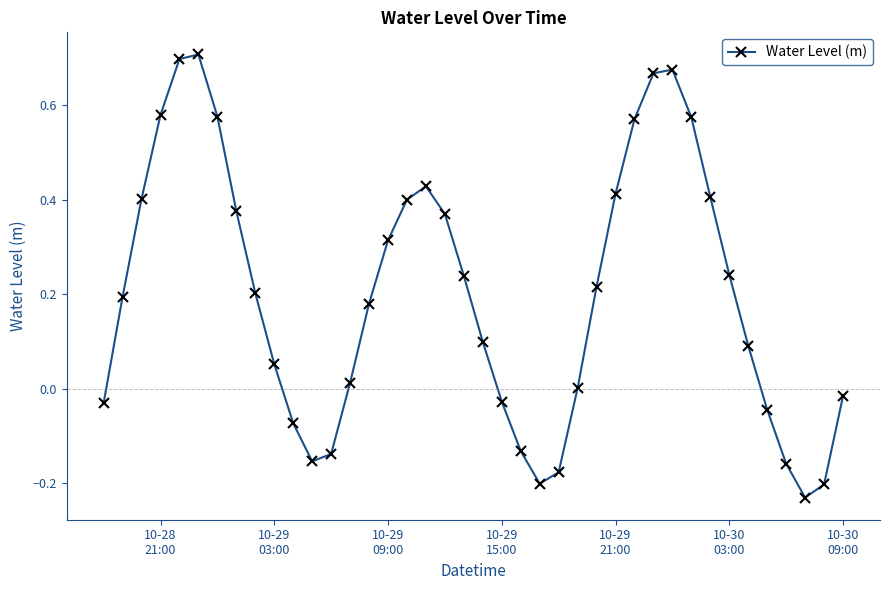

What is the difference between the second highest and minimum values?

0.9